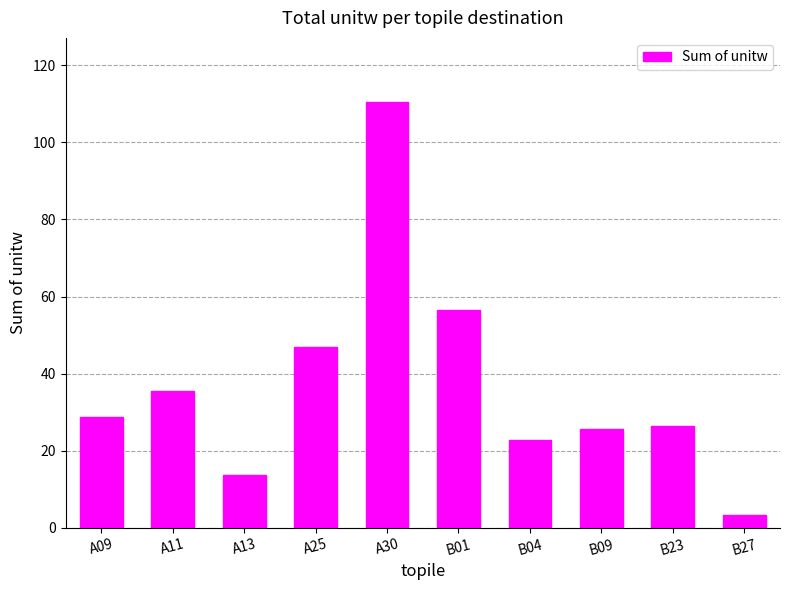

Which label corresponds to the smallest value in the chart?

B27